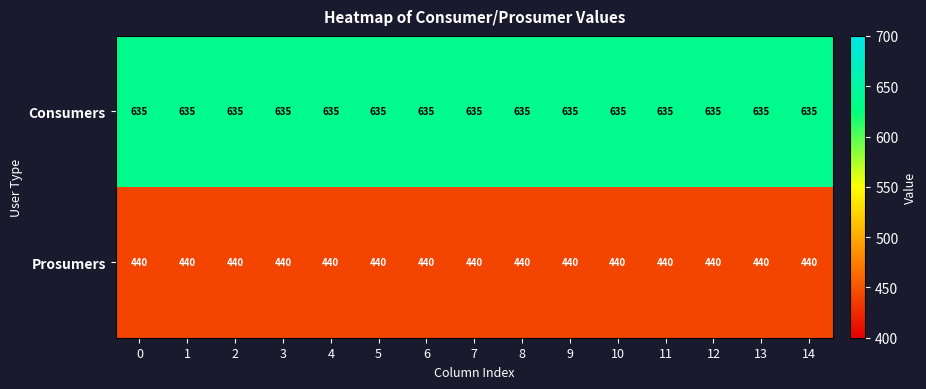

Rank the series at 1 from highest to lowest value.

Consumers, Prosumers